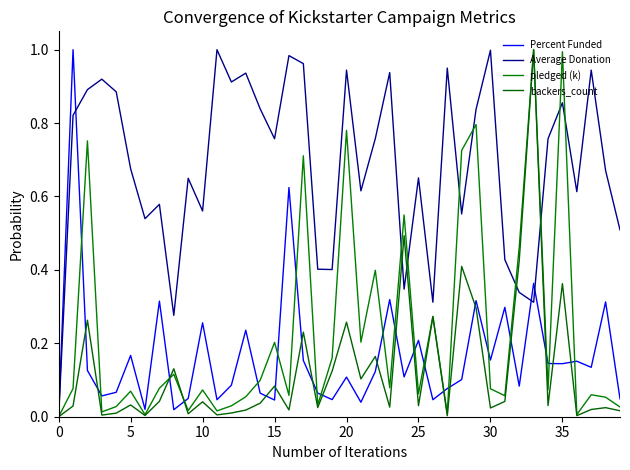

What is the sum of all Average Donation values?

27.3